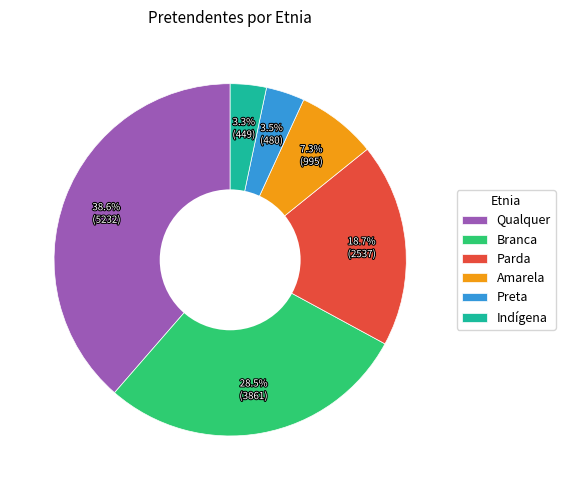

How many slices are in this pie chart?

6